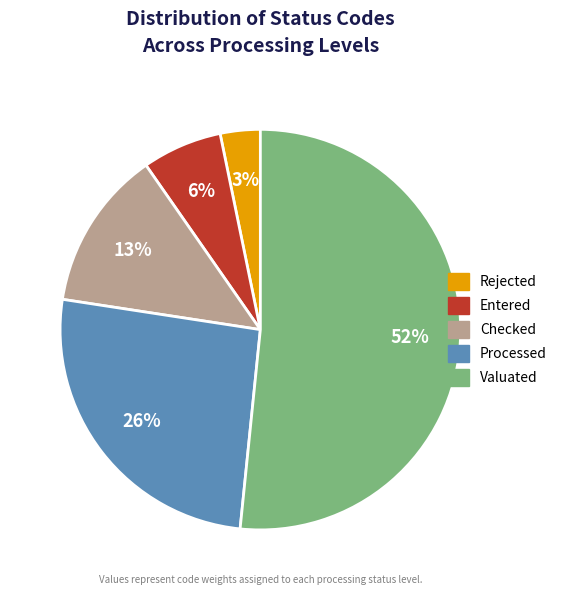

To the nearest percent, what is the average slice percentage?

20%